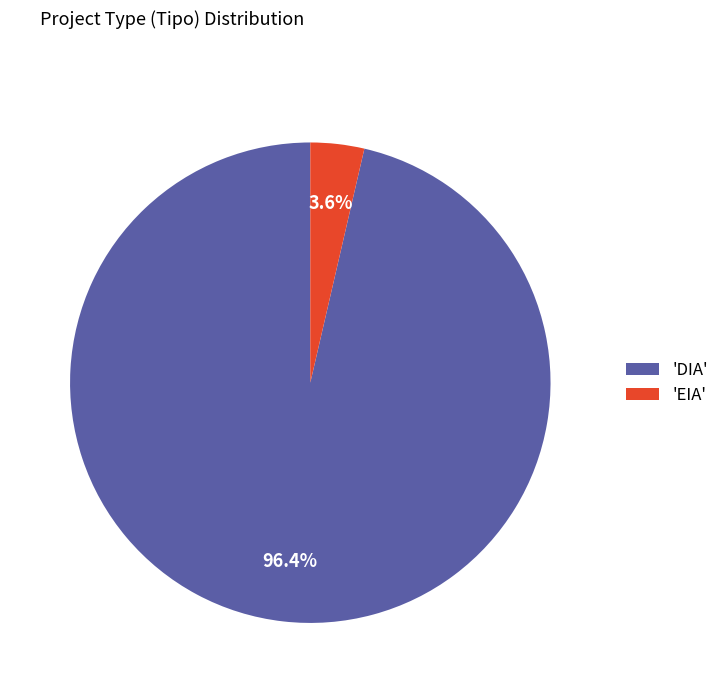

Which has a higher value, 'DIA' or 'EIA'?

'DIA'